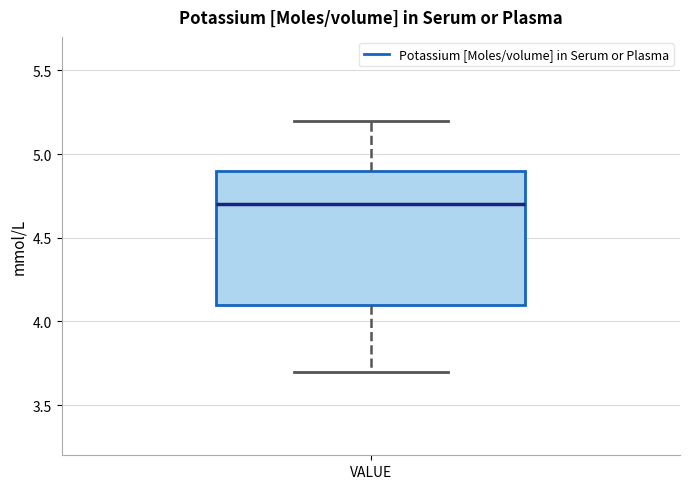

Transcribe this box plot: give where the median line is, the range the box spans, and where the two whiskers end, as read against the y-axis. The values are not printed on the chart, so give them approximately, as read against the axis.

median 4.7, box 4.1 to 4.9, whiskers 3.7 to 5.2